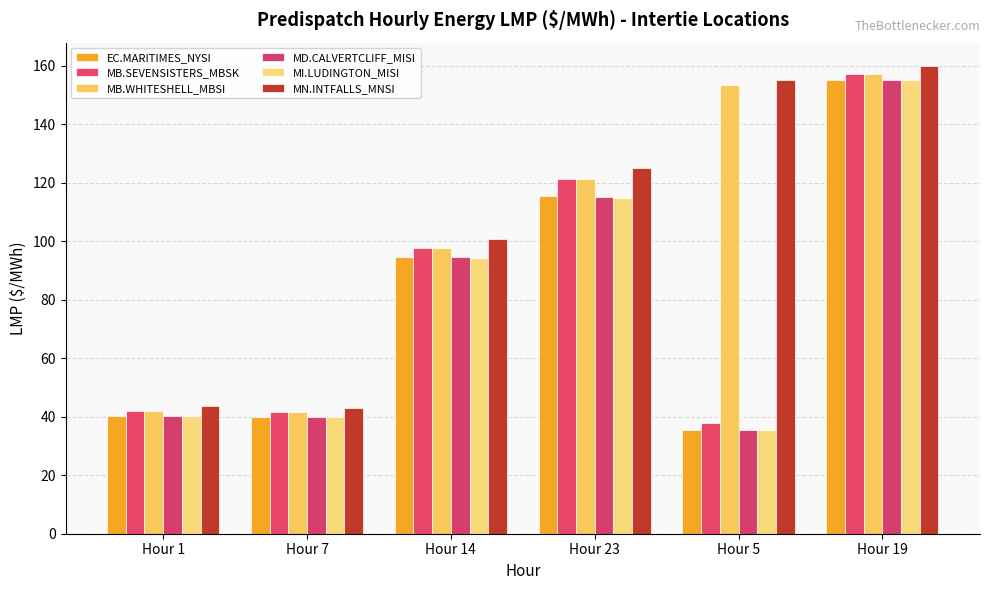

How many groups of bars are there?

6